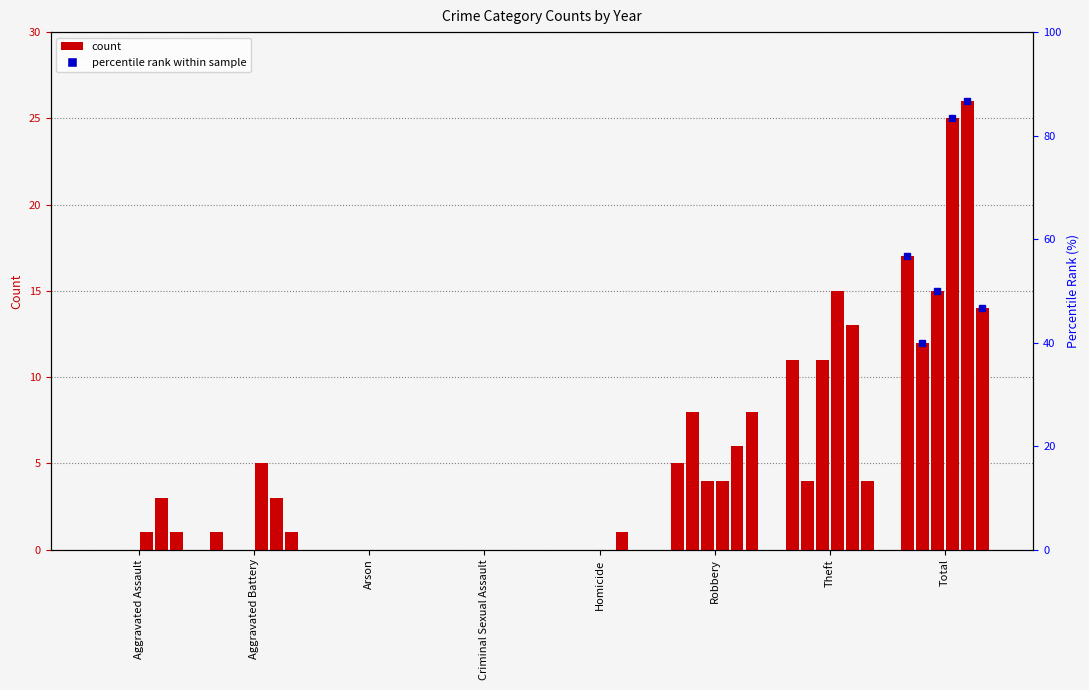

At which label is 2019 closest to 13?

Theft